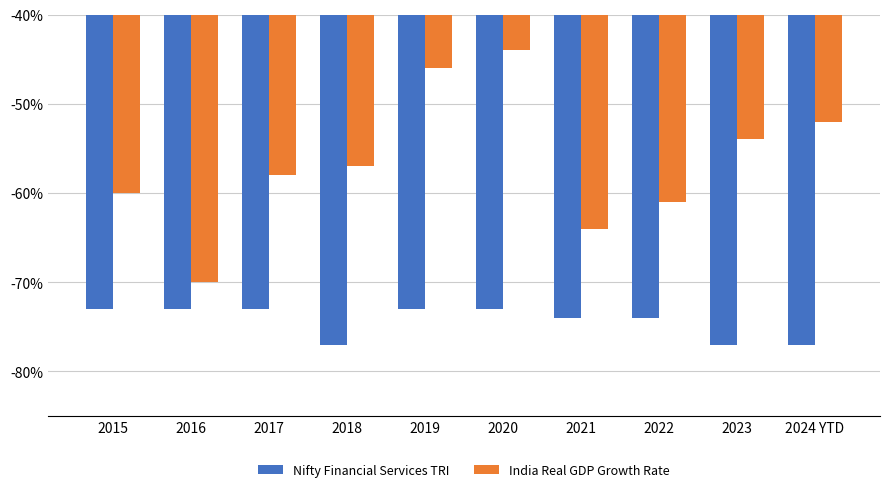

What is the highest value of the Nifty Financial Services TRI series?

-0.7